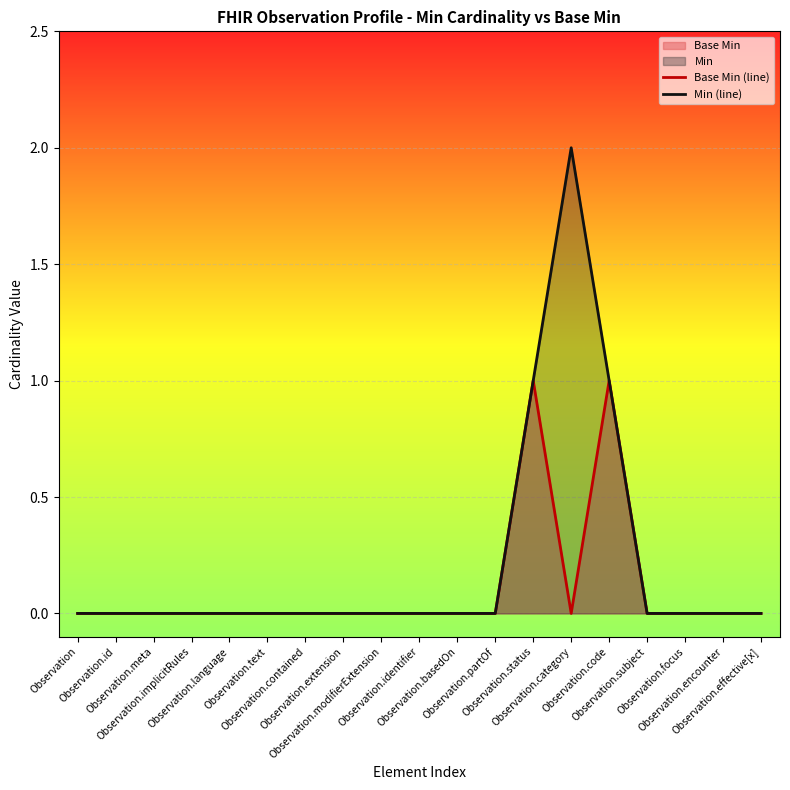

Between Observation.category and Observation.code, which is larger?

Observation.code